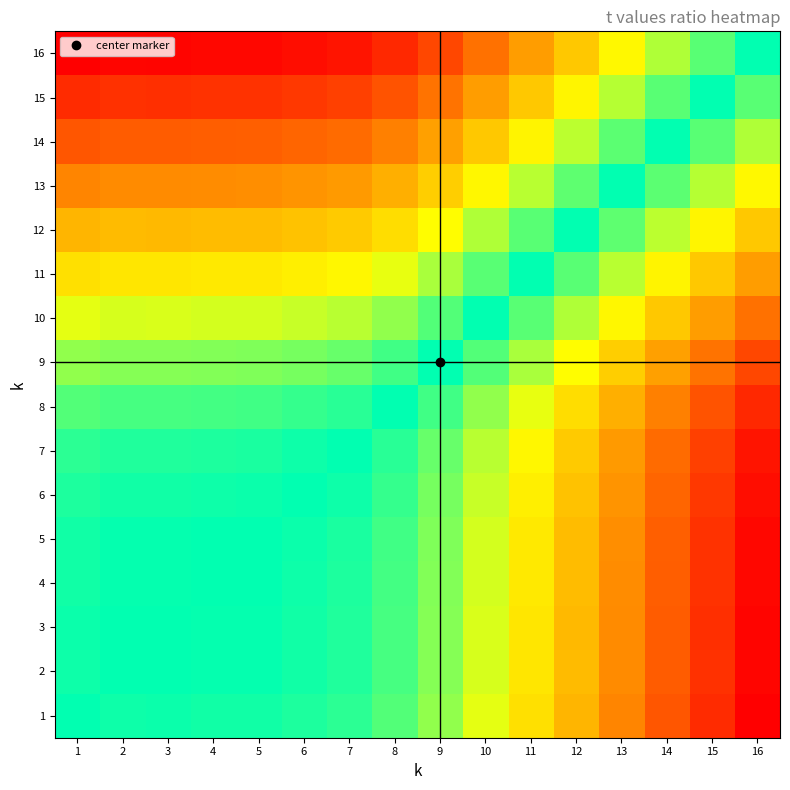

Reading left to right, extract all data points from this chart.

1: 1=0.0	2=0.1	3=0.1	4=0.1	5=0.1	6=0.2	7=0.3	8=0.6	9=1.1	10=1.6	11=2.3	12=2.9	13=3.6	14=4.3	15=4.9	16=5.5
2: 1=-0.1	2=0.0	3=-0.0	4=0.0	5=0.0	6=0.1	7=0.2	8=0.5	9=1.0	10=1.6	11=2.2	12=2.8	13=3.5	14=4.2	15=4.8	16=5.5
3: 1=-0.1	2=0.0	3=0.0	4=0.0	5=0.0	6=0.1	7=0.2	8=0.5	9=1.0	10=1.6	11=2.2	12=2.8	13=3.5	14=4.2	15=4.8	16=5.5
4: 1=-0.1	2=-0.0	3=-0.0	4=0.0	5=0.0	6=0.1	7=0.2	8=0.5	9=0.9	10=1.5	11=2.2	12=2.8	13=3.5	14=4.2	15=4.8	16=5.4
5: 1=-0.1	2=-0.0	3=-0.0	4=-0.0	5=0.0	6=0.1	7=0.2	8=0.5	9=0.9	10=1.5	11=2.2	12=2.8	13=3.5	14=4.2	15=4.8	16=5.4
6: 1=-0.2	2=-0.1	3=-0.1	4=-0.1	5=-0.1	6=0.0	7=0.1	8=0.4	9=0.8	10=1.4	11=2.1	12=2.7	13=3.4	14=4.1	15=4.7	16=5.3
7: 1=-0.3	2=-0.2	3=-0.2	4=-0.2	5=-0.2	6=-0.1	7=0.0	8=0.3	9=0.7	10=1.3	11=2.0	12=2.6	13=3.3	14=4.0	15=4.6	16=5.2
8: 1=-0.6	2=-0.5	3=-0.5	4=-0.5	5=-0.5	6=-0.4	7=-0.3	8=0.0	9=0.5	10=1.1	11=1.7	12=2.3	13=3.0	14=3.7	15=4.3	16=5.0
9: 1=-1.1	2=-1.0	3=-1.0	4=-0.9	5=-0.9	6=-0.8	7=-0.7	8=-0.5	9=0.0	10=0.6	11=1.2	12=1.9	13=2.6	14=3.2	15=3.9	16=4.5
10: 1=-1.6	2=-1.6	3=-1.6	4=-1.5	5=-1.5	6=-1.4	7=-1.3	8=-1.1	9=-0.6	10=0.0	11=0.6	12=1.3	13=2.0	14=2.6	15=3.3	16=3.9
11: 1=-2.3	2=-2.2	3=-2.2	4=-2.2	5=-2.2	6=-2.1	7=-2.0	8=-1.7	9=-1.2	10=-0.6	11=0.0	12=0.6	13=1.3	14=2.0	15=2.6	16=3.3
12: 1=-2.9	2=-2.8	3=-2.8	4=-2.8	5=-2.8	6=-2.7	7=-2.6	8=-2.3	9=-1.9	10=-1.3	11=-0.6	12=0.0	13=0.7	14=1.4	15=2.0	16=2.6
13: 1=-3.6	2=-3.5	3=-3.5	4=-3.5	5=-3.5	6=-3.4	7=-3.3	8=-3.0	9=-2.6	10=-2.0	11=-1.3	12=-0.7	13=0.0	14=0.7	15=1.3	16=1.9
14: 1=-4.3	2=-4.2	3=-4.2	4=-4.2	5=-4.2	6=-4.1	7=-4.0	8=-3.7	9=-3.2	10=-2.6	11=-2.0	12=-1.4	13=-0.7	14=0.0	15=0.6	16=1.3
15: 1=-4.9	2=-4.8	3=-4.8	4=-4.8	5=-4.8	6=-4.7	7=-4.6	8=-4.3	9=-3.9	10=-3.3	11=-2.6	12=-2.0	13=-1.3	14=-0.6	15=0.0	16=0.6
16: 1=-5.5	2=-5.5	3=-5.5	4=-5.4	5=-5.4	6=-5.3	7=-5.2	8=-5.0	9=-4.5	10=-3.9	11=-3.3	12=-2.6	13=-1.9	14=-1.3	15=-0.6	16=0.0